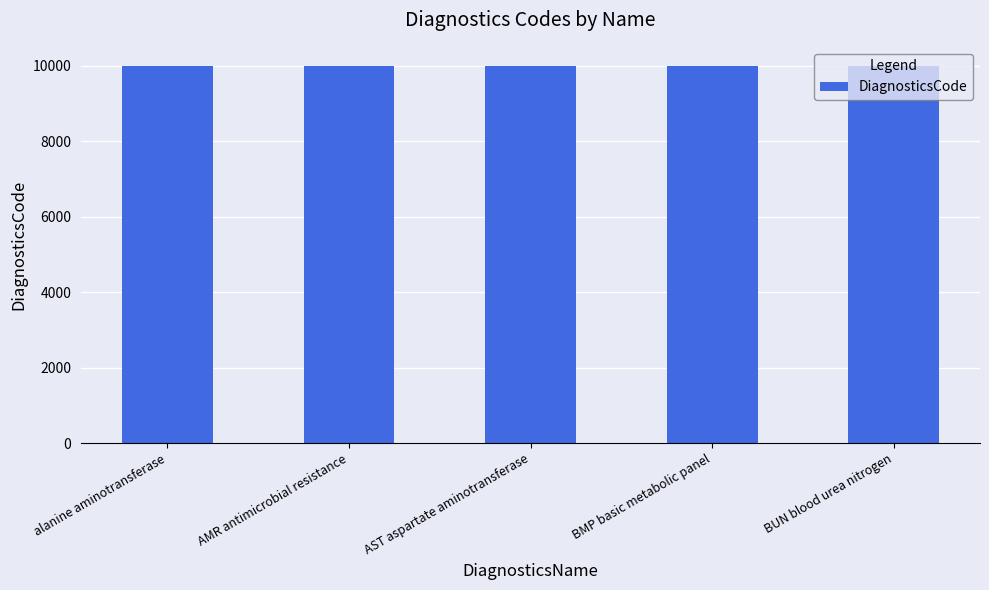

What is the minimum value shown in the chart?

10001